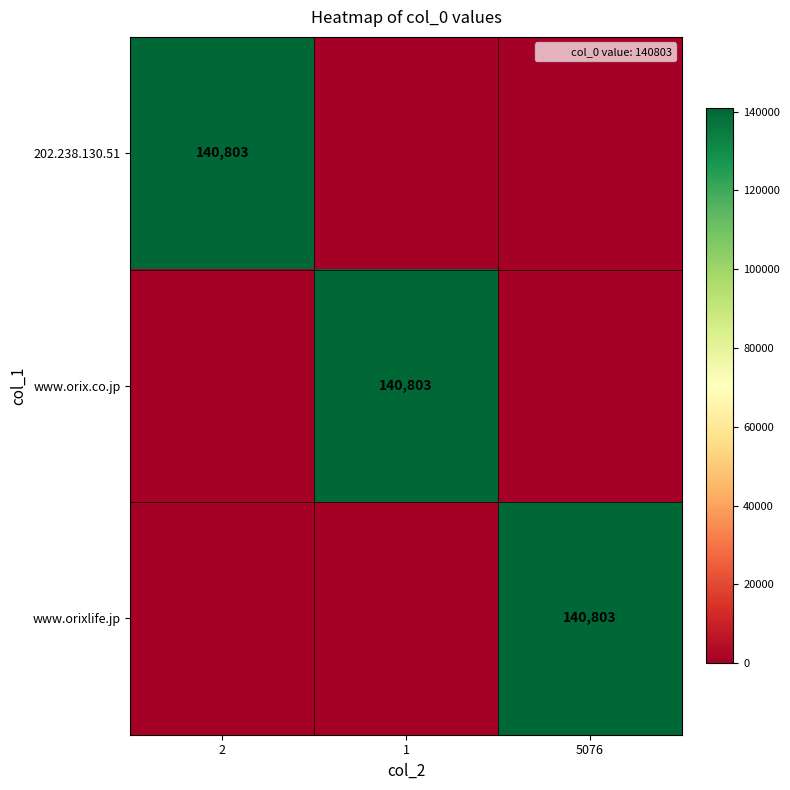

Is the value of www.orixlife.jp at 2 greater than the value of www.orix.co.jp at 5076?

No